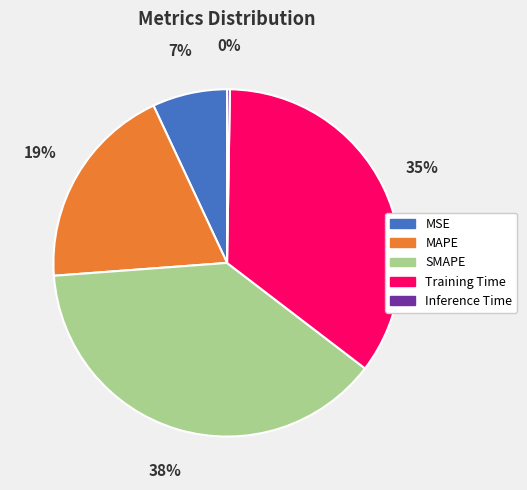

To the nearest percent, what percentage of the pie is MSE?

7%